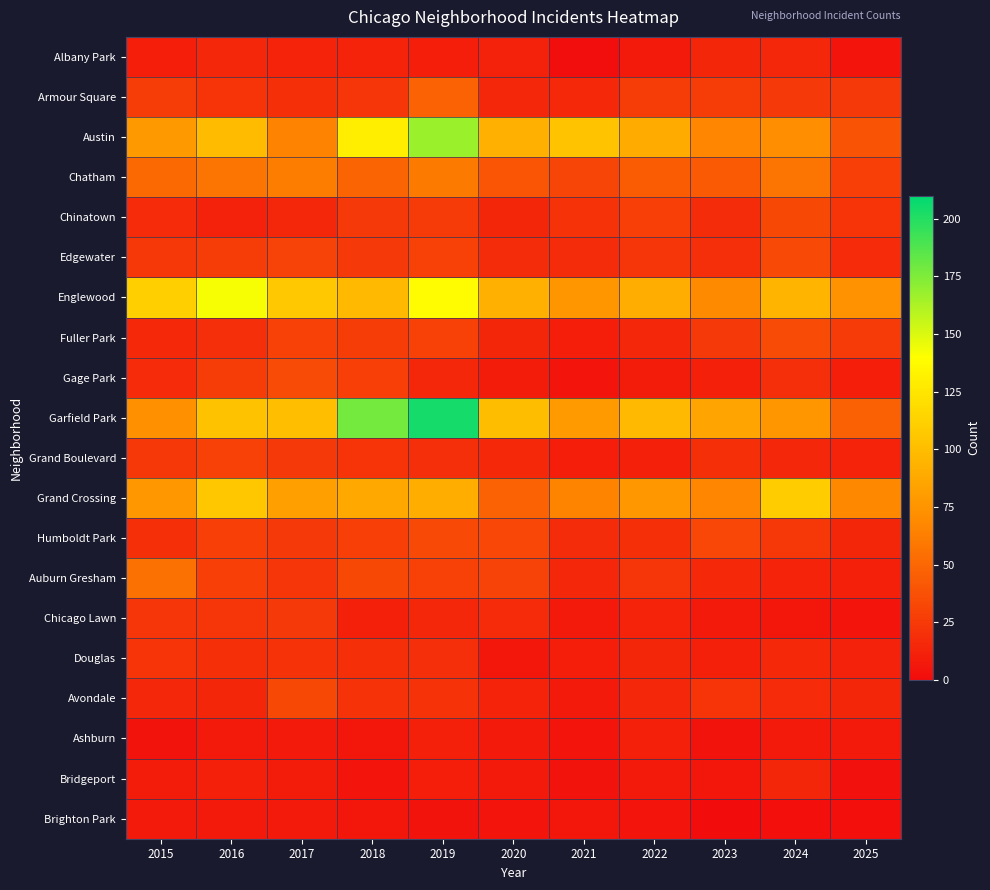

Which label corresponds to the largest value in the chart?

2019